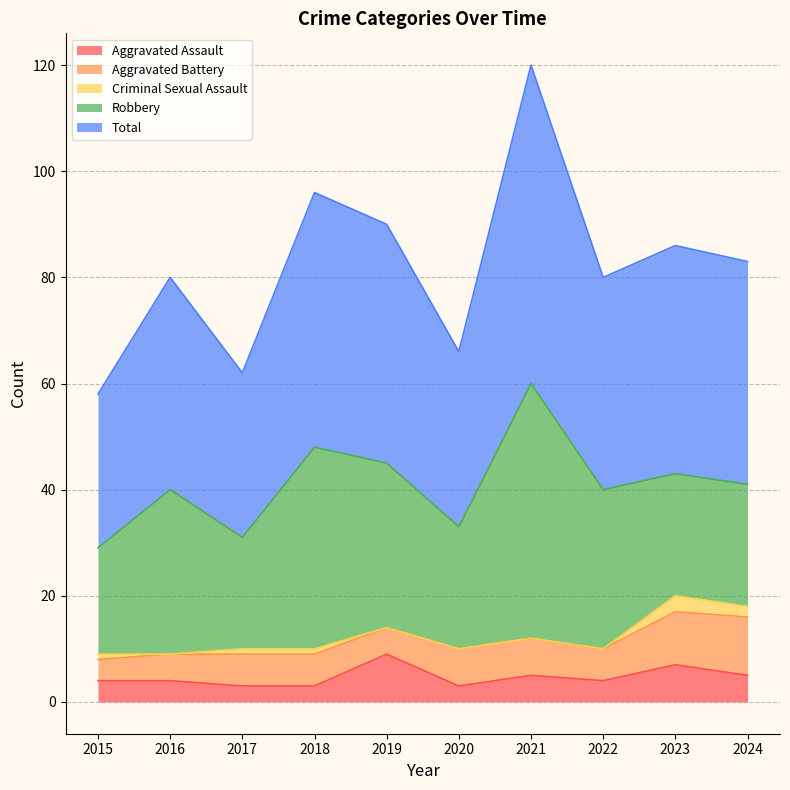

Rank the series by their maximum value, from lowest to highest.

Criminal Sexual Assault, Aggravated Assault, Aggravated Battery, Robbery, Total